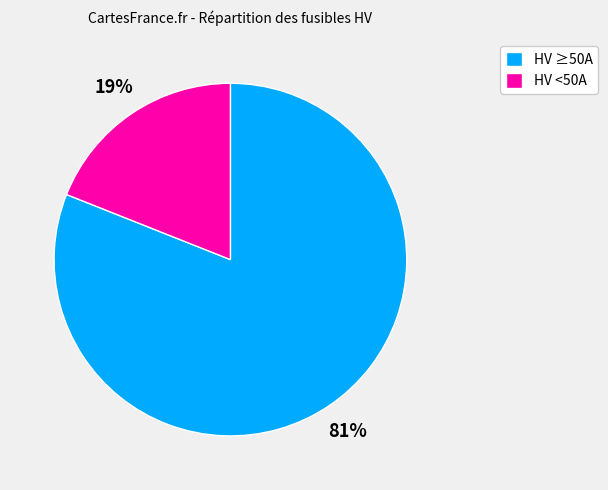

Combined, do HV <50A and HV ≥50A account for over 50%?

Yes